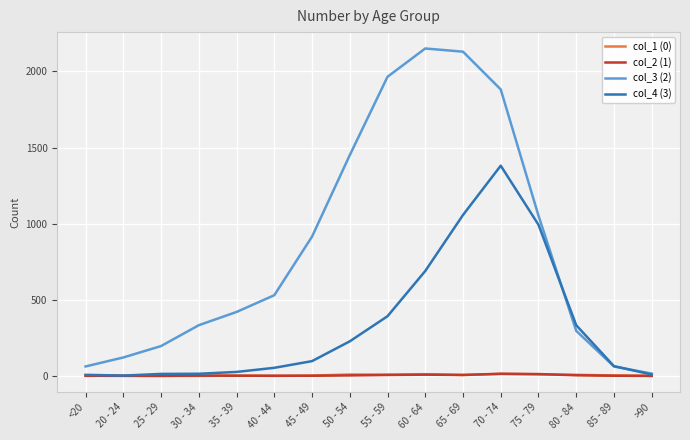

What is the value of the col_4 (3) point at the 2nd from the left?

2